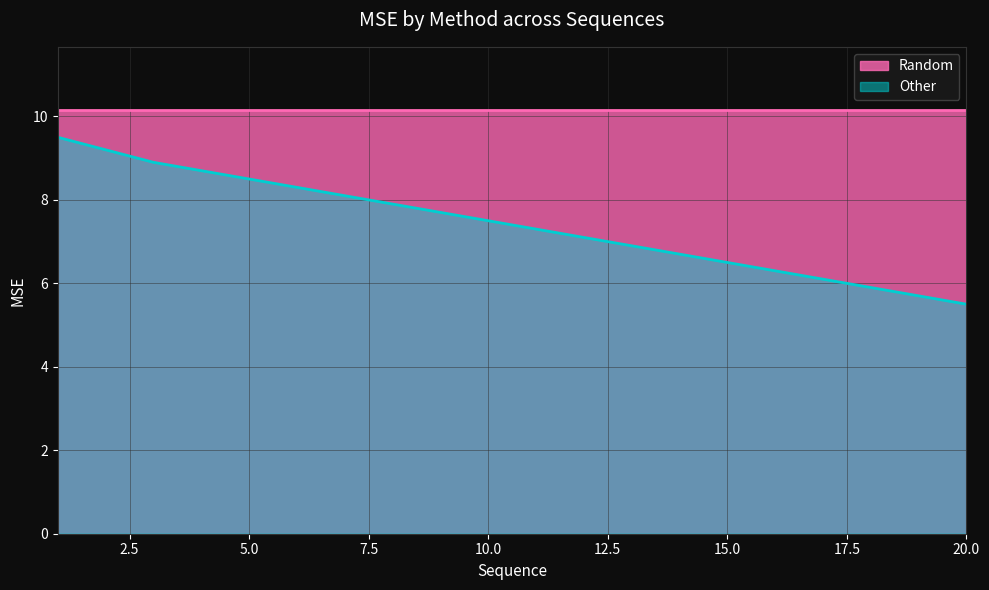

Reading right to left, extract all data points from this chart.

5.5	5.7	5.9	6.1	6.3	6.5	6.7	6.9	7.1	7.3	7.5	7.7	7.9	8.1	8.3	8.5	8.7	8.9	9.2	9.5